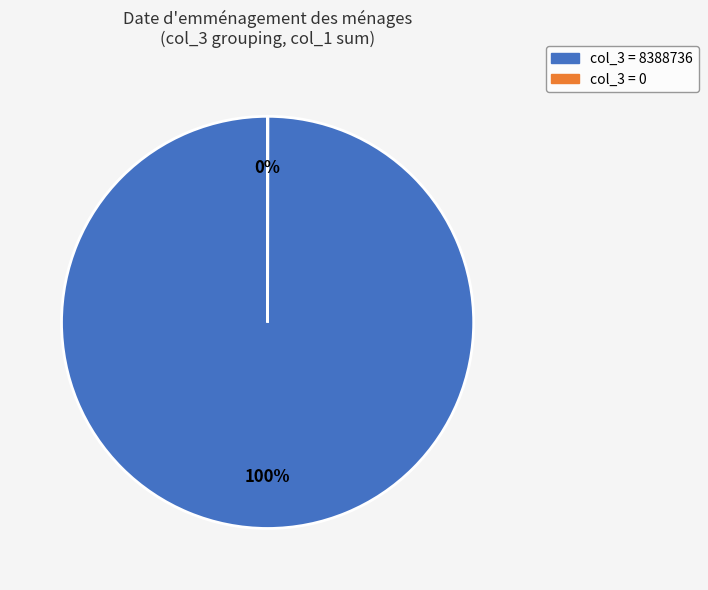

To the nearest percent, what is the average slice percentage?

50%